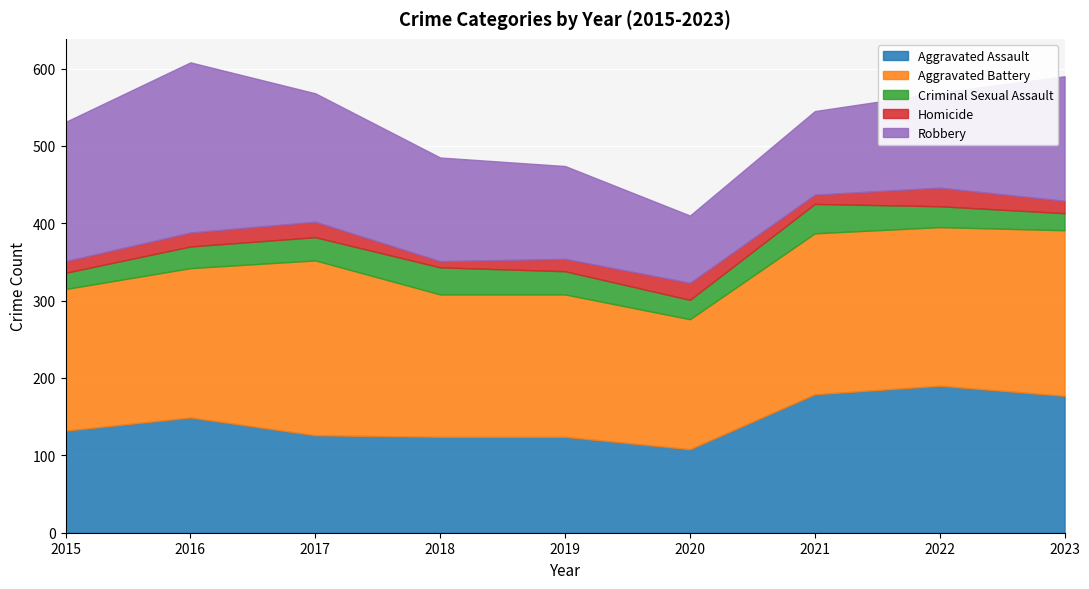

Rank the series by their maximum value, from highest to lowest.

Aggravated Battery, Robbery, Aggravated Assault, Criminal Sexual Assault, Homicide